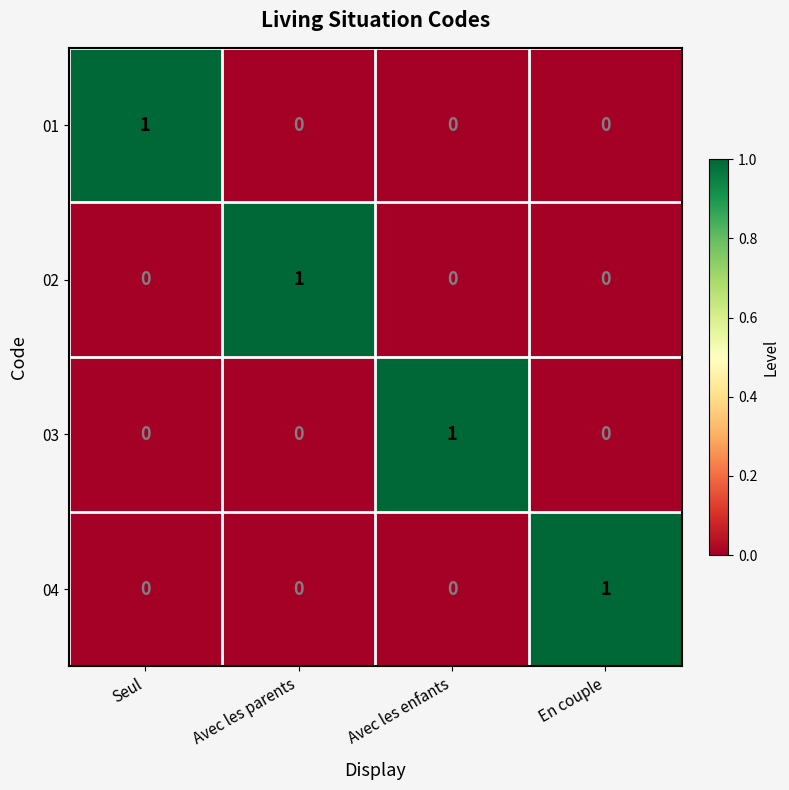

Reading left to right, list all the values displayed in this chart.

01: Seul=1	Avec les parents=0	Avec les enfants=0	En couple=0
02: Seul=0	Avec les parents=1	Avec les enfants=0	En couple=0
03: Seul=0	Avec les parents=0	Avec les enfants=1	En couple=0
04: Seul=0	Avec les parents=0	Avec les enfants=0	En couple=1